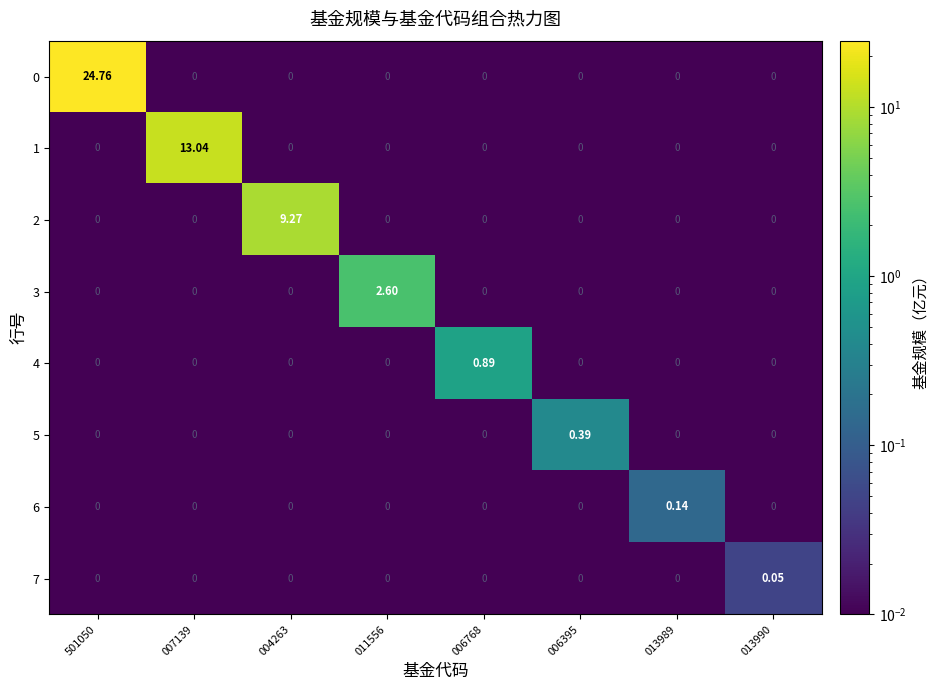

Reading left to right, list all the values displayed in this chart.

0: 501050=24.8	007139=0.0	004263=0.0	011556=0.0	006768=0.0	006395=0.0	013989=0.0	013990=0.0
1: 501050=0.0	007139=13.0	004263=0.0	011556=0.0	006768=0.0	006395=0.0	013989=0.0	013990=0.0
2: 501050=0.0	007139=0.0	004263=9.3	011556=0.0	006768=0.0	006395=0.0	013989=0.0	013990=0.0
3: 501050=0.0	007139=0.0	004263=0.0	011556=2.6	006768=0.0	006395=0.0	013989=0.0	013990=0.0
4: 501050=0.0	007139=0.0	004263=0.0	011556=0.0	006768=0.9	006395=0.0	013989=0.0	013990=0.0
5: 501050=0.0	007139=0.0	004263=0.0	011556=0.0	006768=0.0	006395=0.4	013989=0.0	013990=0.0
6: 501050=0.0	007139=0.0	004263=0.0	011556=0.0	006768=0.0	006395=0.0	013989=0.1	013990=0.0
7: 501050=0.0	007139=0.0	004263=0.0	011556=0.0	006768=0.0	006395=0.0	013989=0.0	013990=0.1